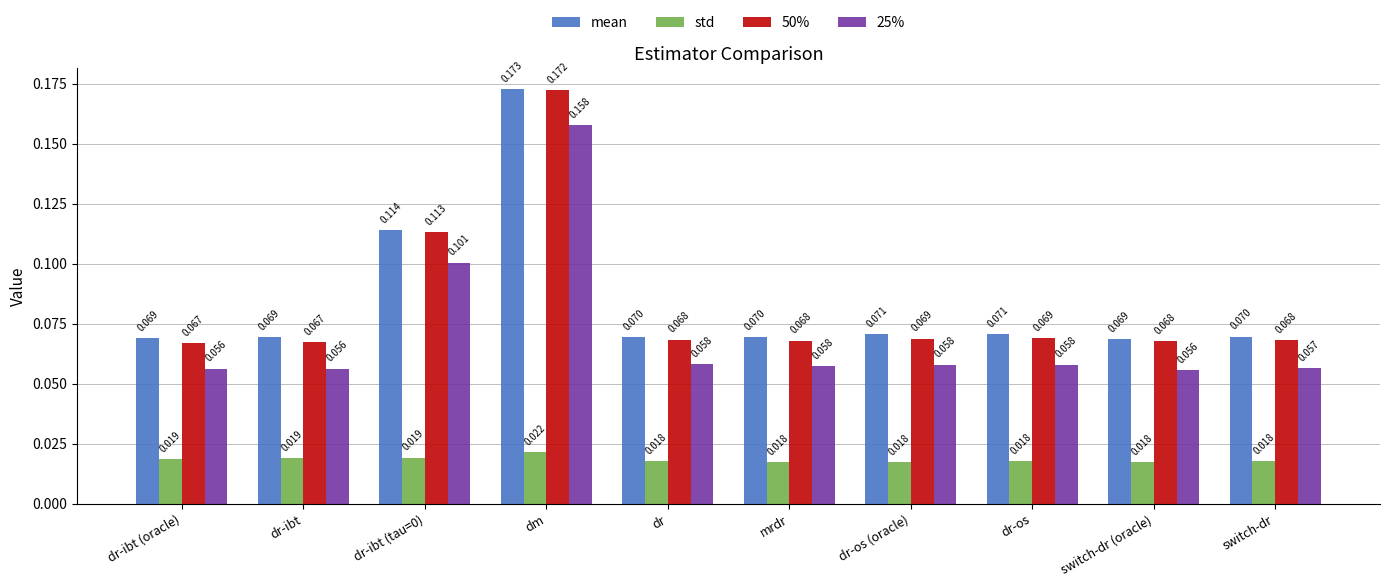

At which label does 25% reach its peak?

dm